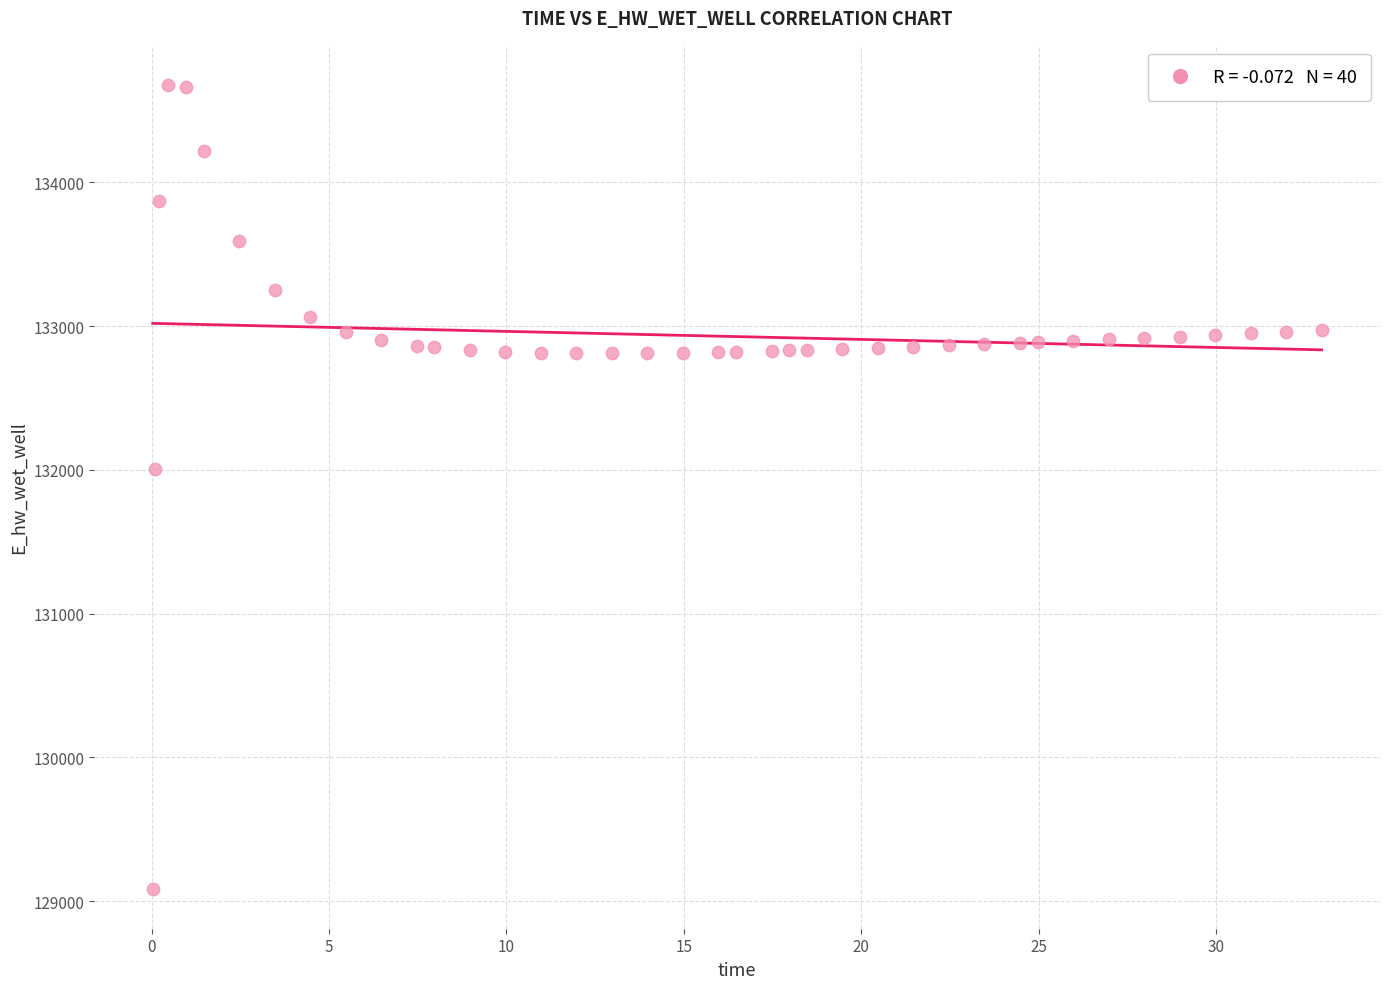

What is the range of X values (max minus min)?

32.9